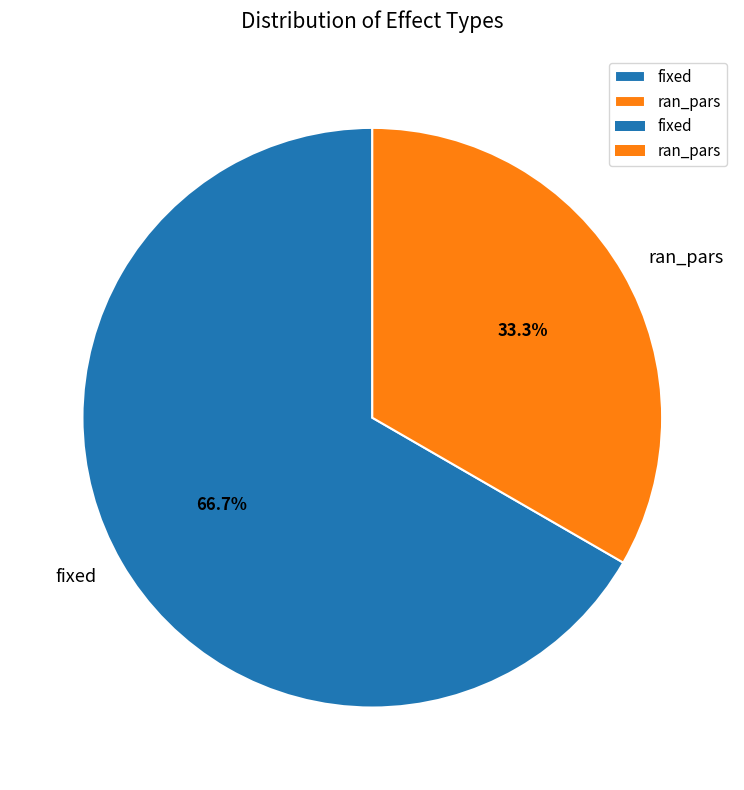

To the nearest percent, what is the difference between the largest and smallest slice percentages?

33%